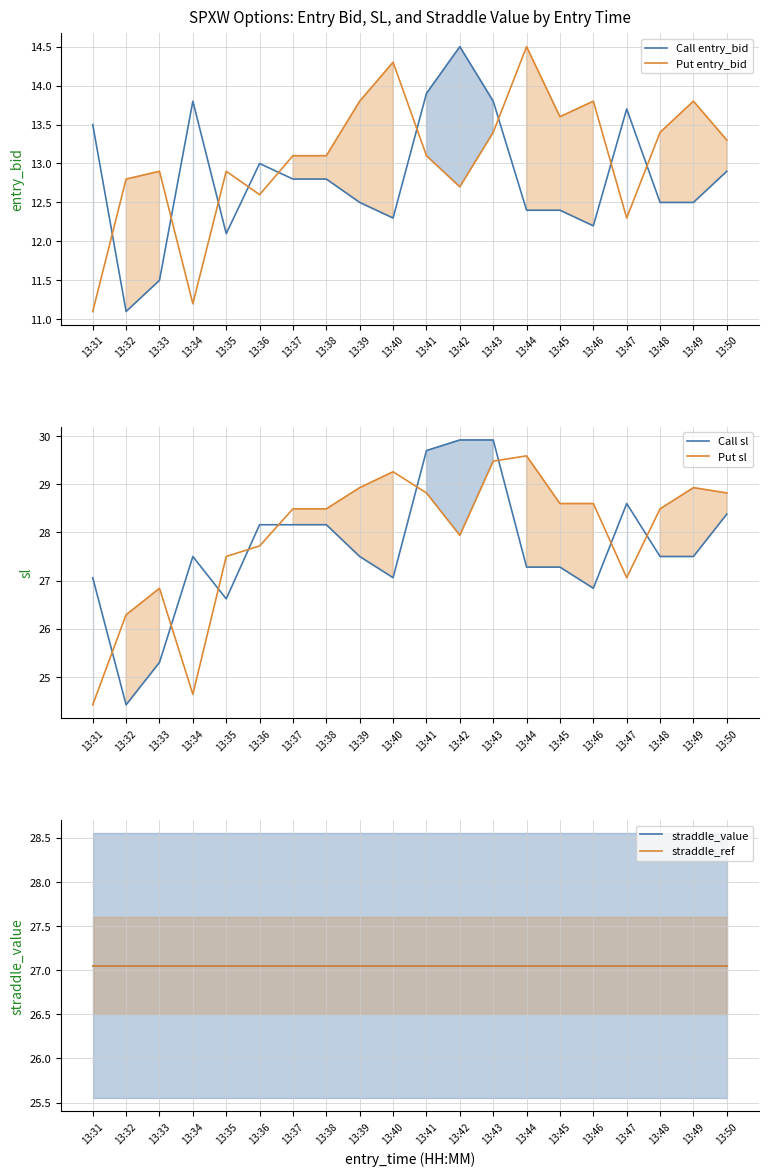

Is the value of Call entry_bid at 13:42 greater than the value of straddle_value at 13:42?

No